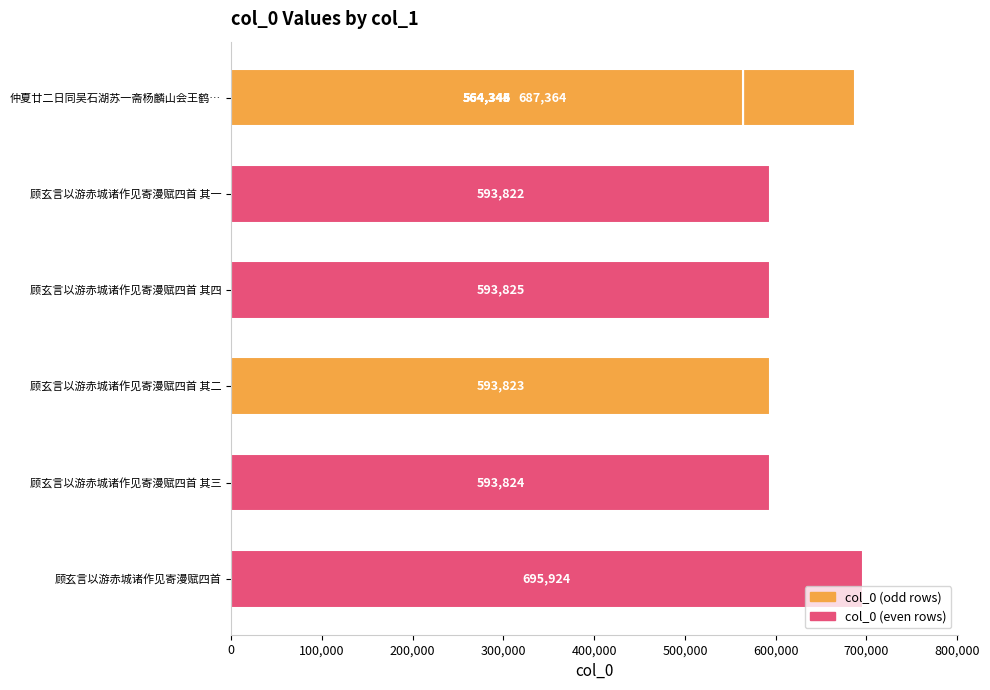

Reading left to right, list all the values displayed in this chart.

687364	593822	564343	564344	564345	593825	593823	593824	564346	695924